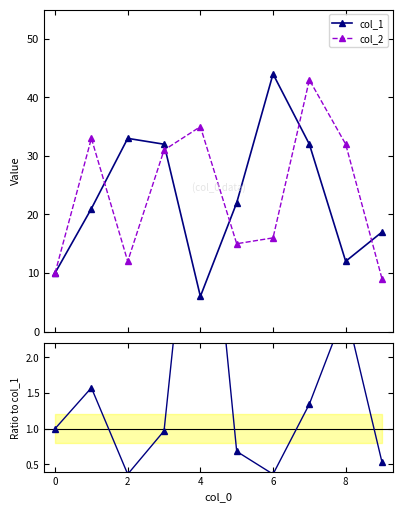

After their last crossing, which series has the higher values: col_2 or col_1?

col_1